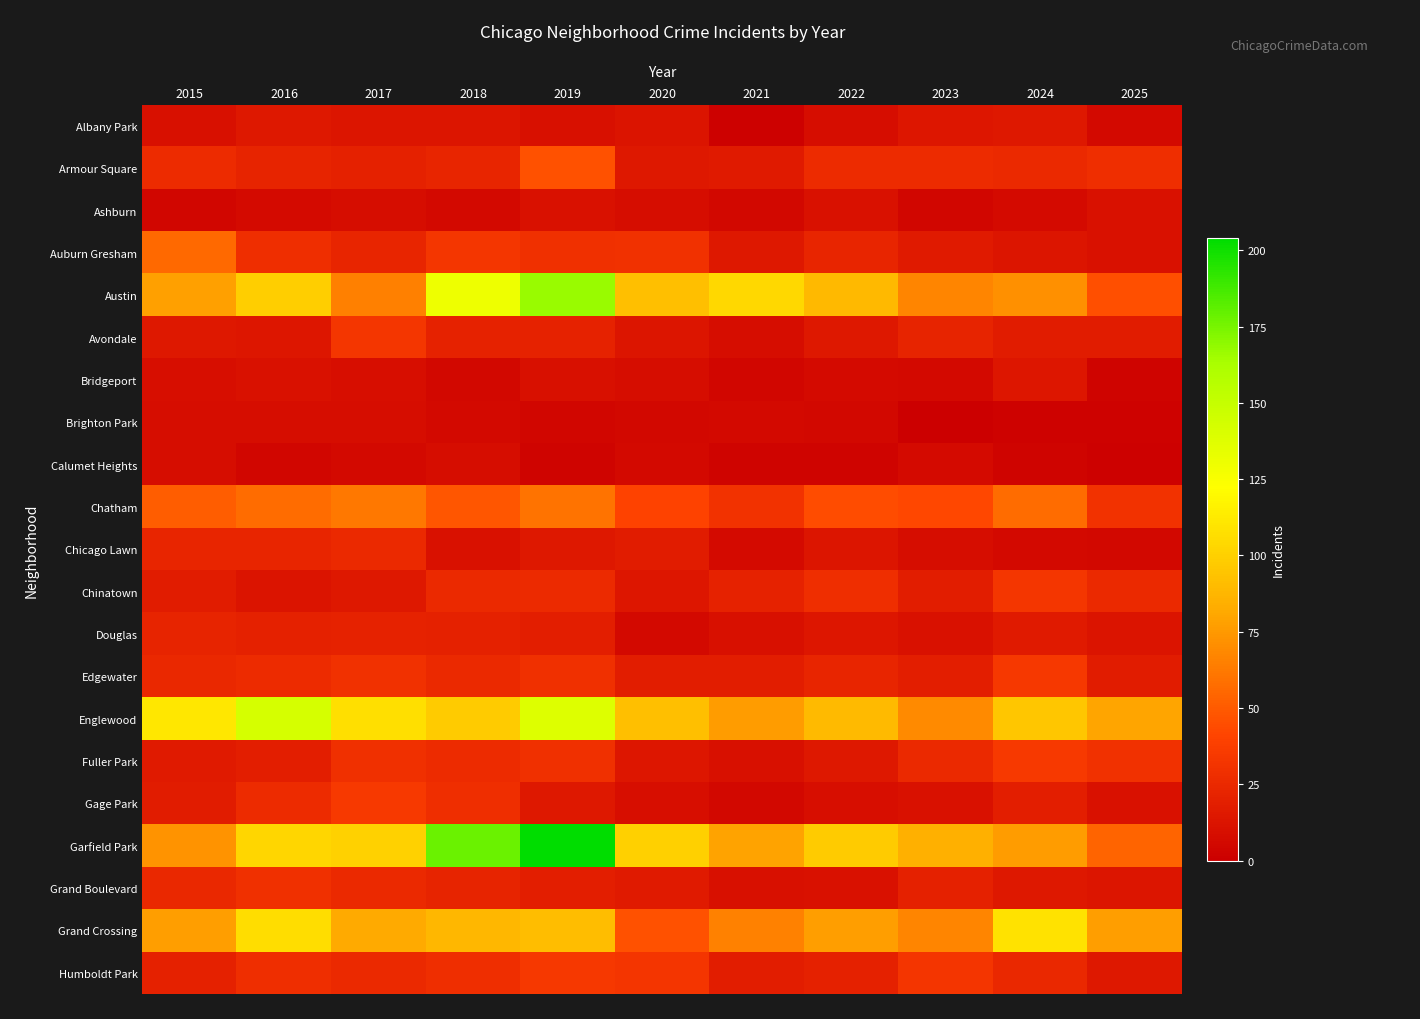

What is the maximum value shown in the chart?

204